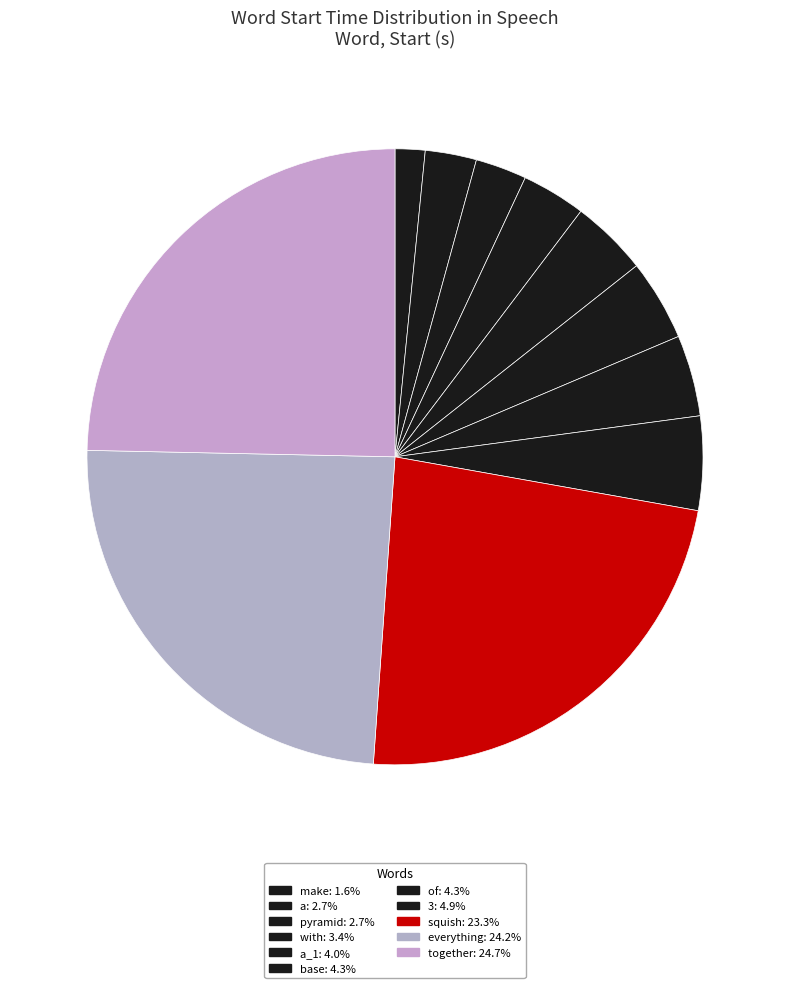

Is there a majority slice in this chart?

No